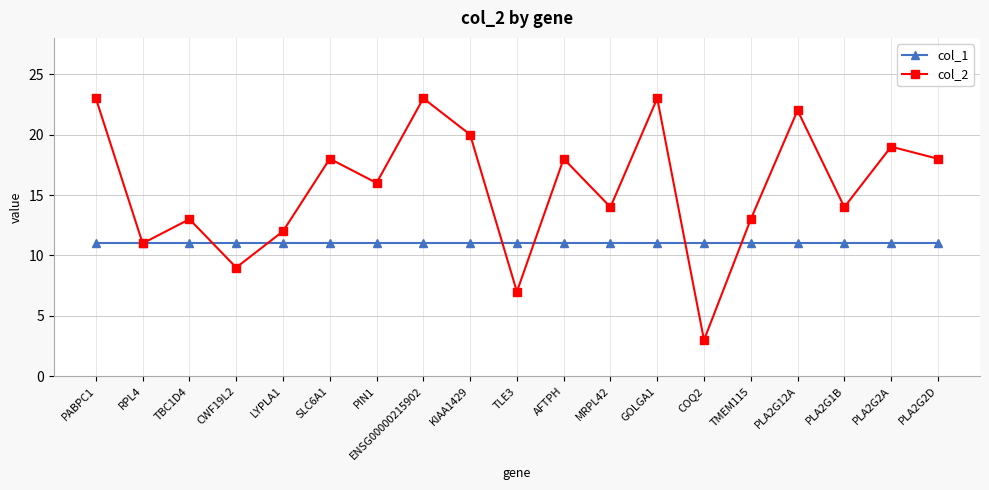

What is the spread (max minus min) of values at PIN1?

5